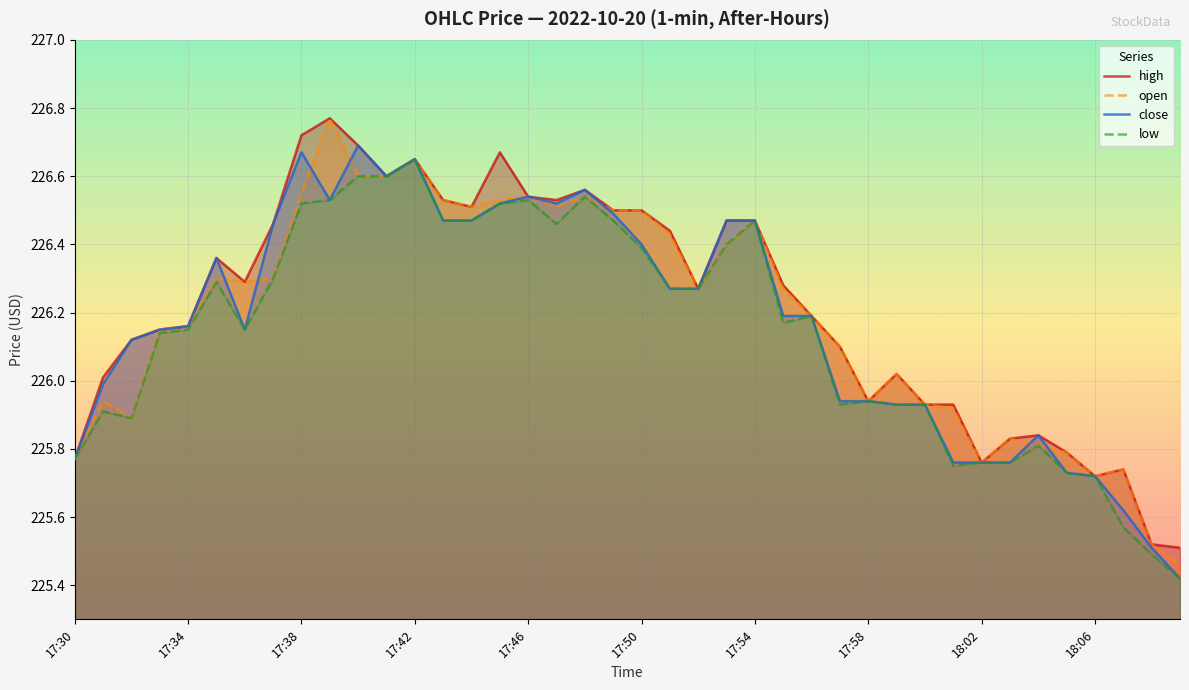

Reading right to left, list all the values displayed in this chart.

open: 225.5	225.5	225.7	225.7	225.8	225.8	225.8	225.8	225.9	225.9	226.0	225.9	226.1	226.2	226.3	226.5	226.4	226.3	226.4	226.5	226.5	226.5	226.5	226.5	226.5	226.5	226.5	226.7	226.6	226.6	226.8	226.6	226.3	226.3	226.3	226.2	226.2	225.9	225.9	225.8
high: 225.5	225.5	225.7	225.7	225.8	225.8	225.8	225.8	225.9	225.9	226.0	225.9	226.1	226.2	226.3	226.5	226.5	226.3	226.4	226.5	226.5	226.6	226.5	226.5	226.7	226.5	226.5	226.7	226.6	226.7	226.8	226.7	226.5	226.3	226.4	226.2	226.2	226.1	226.0	225.8
close: 225.4	225.5	225.6	225.7	225.7	225.8	225.8	225.8	225.8	225.9	225.9	225.9	225.9	226.2	226.2	226.5	226.5	226.3	226.3	226.4	226.5	226.6	226.5	226.5	226.5	226.5	226.5	226.7	226.6	226.7	226.5	226.7	226.5	226.2	226.4	226.2	226.2	226.1	226.0	225.8
low: 225.4	225.5	225.6	225.7	225.7	225.8	225.8	225.8	225.8	225.9	225.9	225.9	225.9	226.2	226.2	226.5	226.4	226.3	226.3	226.4	226.5	226.5	226.5	226.5	226.5	226.5	226.5	226.7	226.6	226.6	226.5	226.5	226.3	226.2	226.3	226.2	226.1	225.9	225.9	225.8